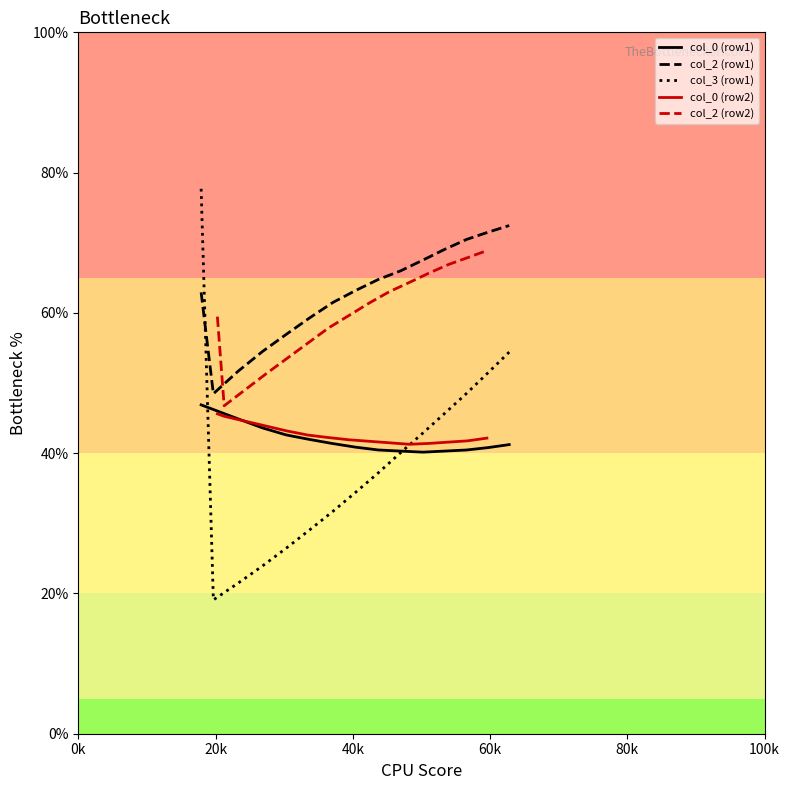

What is the highest value of the col_3 (row1) series?

77.7